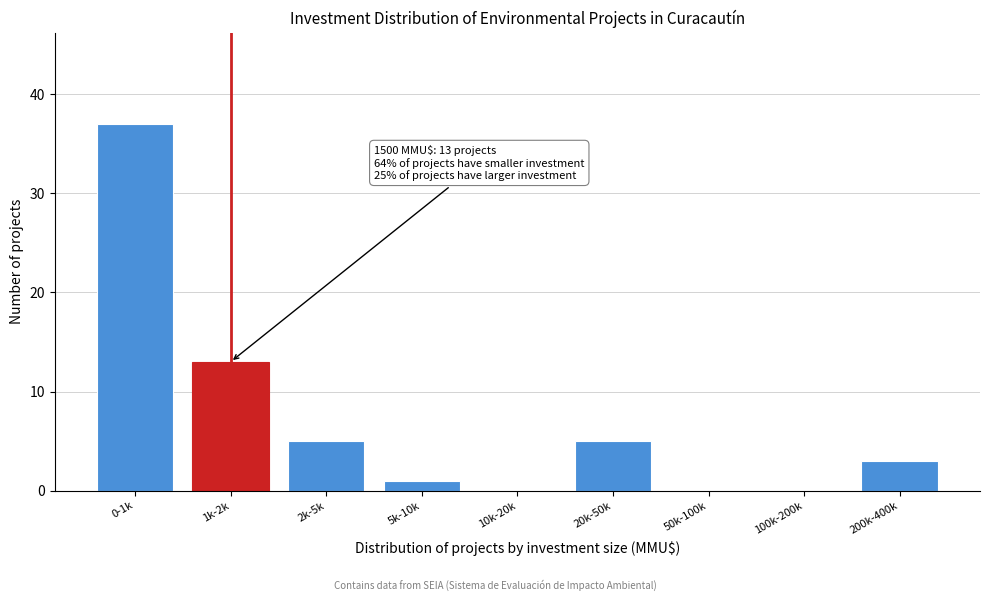

Reading right to left, what are all the values shown in this chart?

200k-400k=3	100k-200k=0	50k-100k=0	20k-50k=5	10k-20k=0	5k-10k=1	2k-5k=5	1k-2k=13	0-1k=37